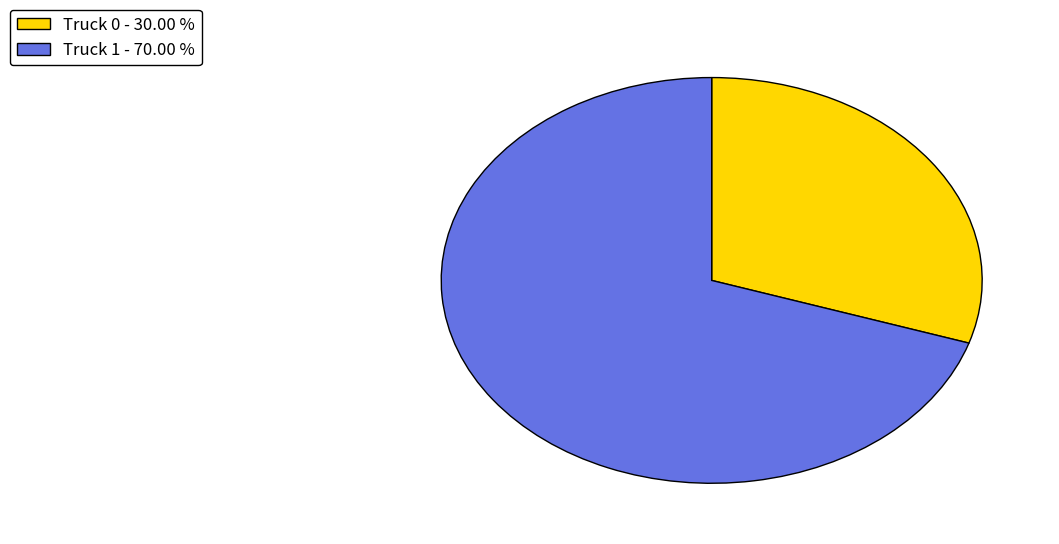

How many slices are in this pie chart?

2